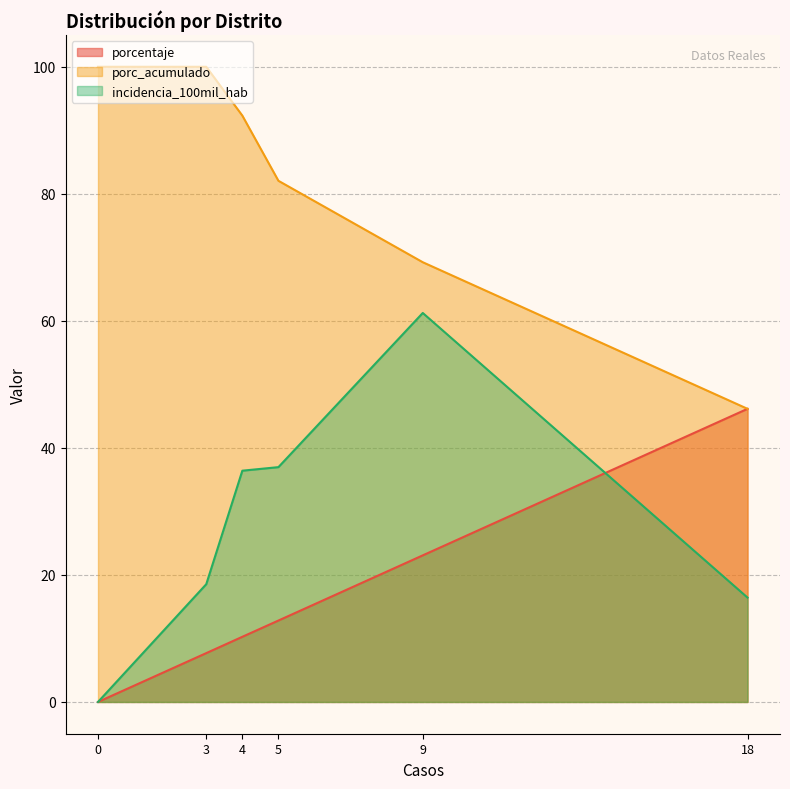

The porcentaje series shows 12.8 at 5. True or false?

True